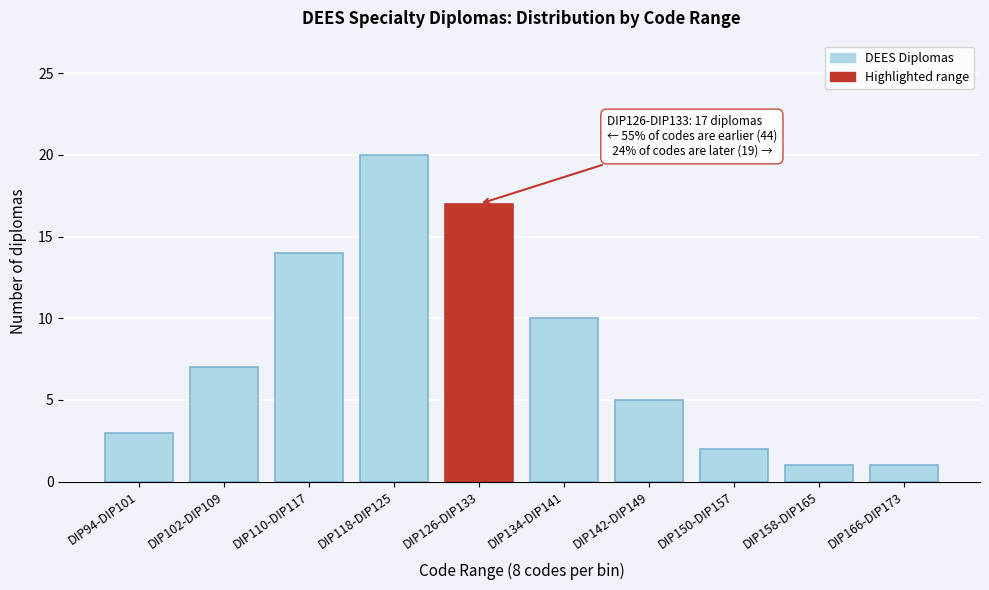

Reading right to left, extract all data points from this chart.

1	1	2	5	10	17	20	14	7	3